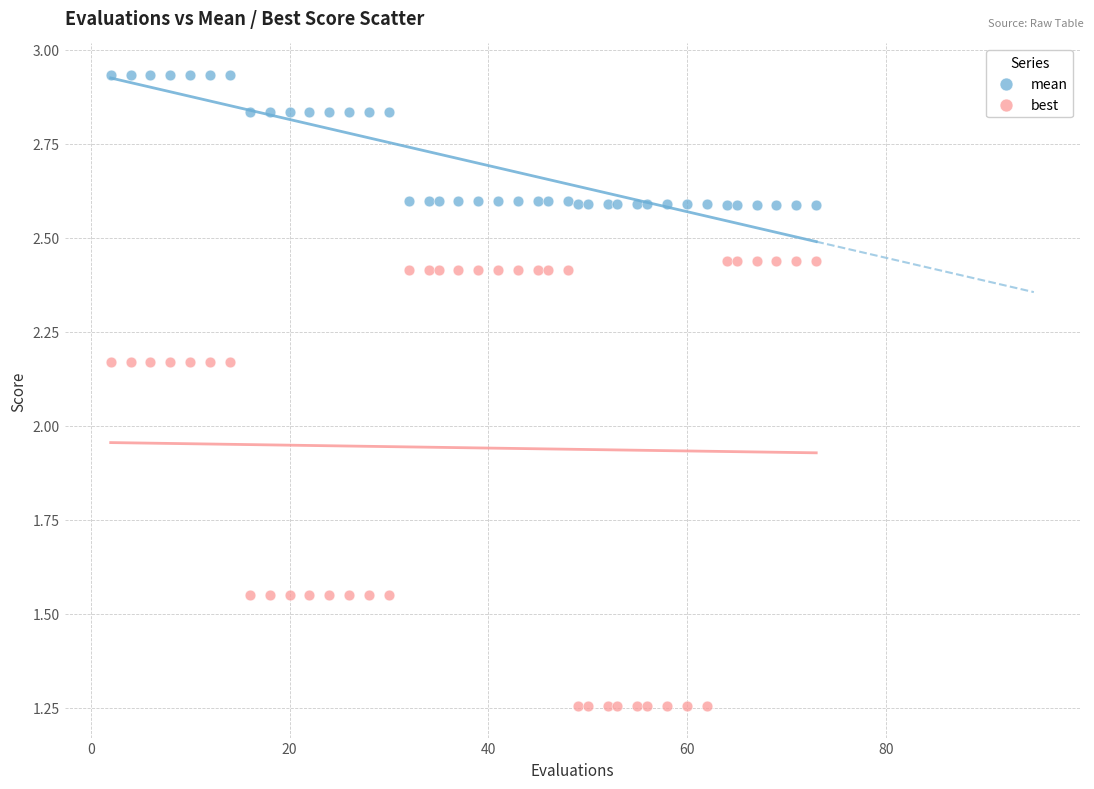

Which series contains the highest Y value?

mean